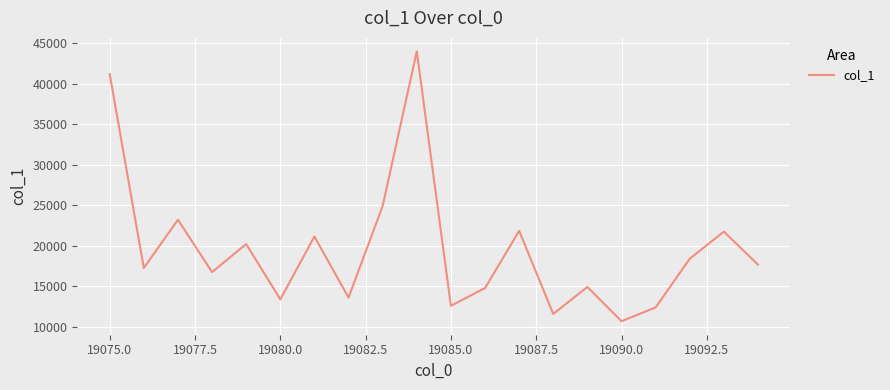

What is the greatest value displayed?

43963.1